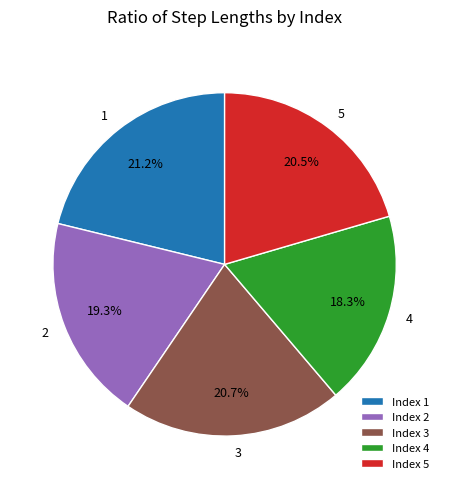

What is the smallest slice in the pie chart?

Index 4